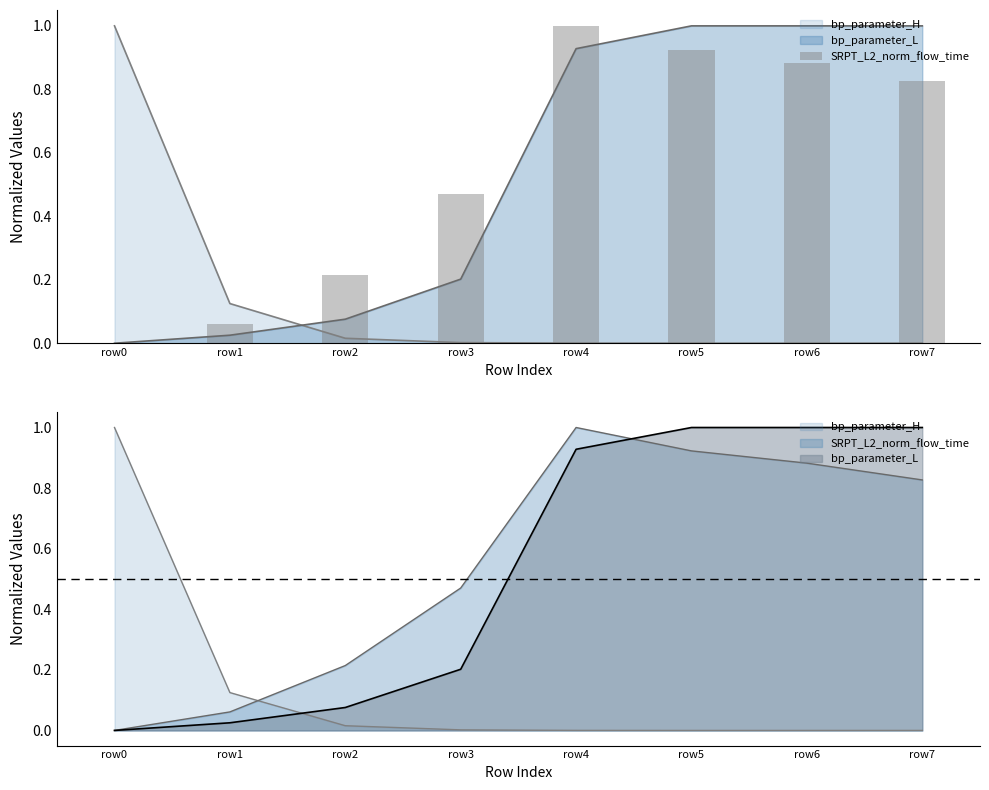

Count the number of categories in the chart.

8